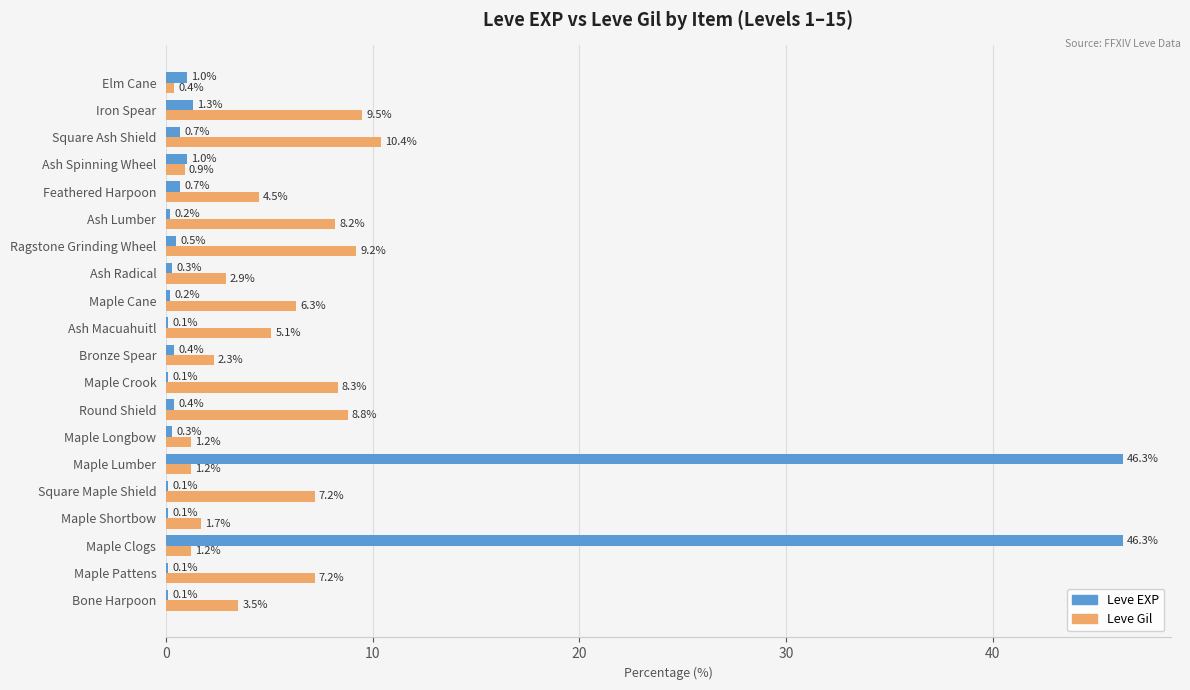

Between Maple Shortbow and Maple Crook, which series saw the biggest shift?

Leve Gil